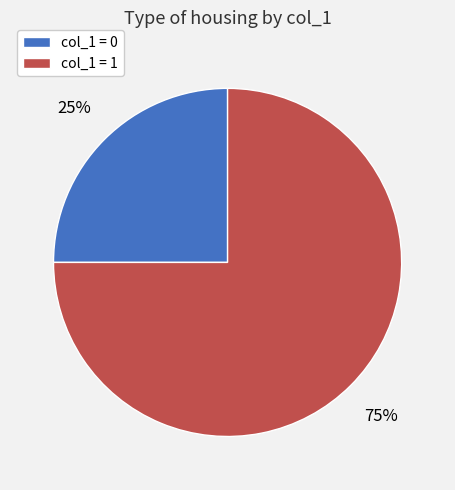

True or false: col_1 = 0 accounts for 25% of the total.

True